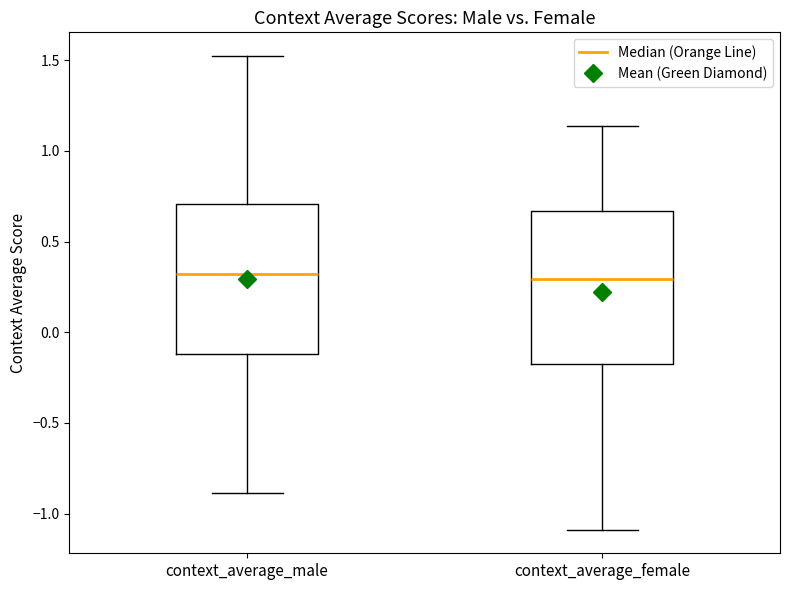

Reading left to right, read every box against the y-axis: the position of its median line, the range the box covers, and the ends of its whiskers. The values are not printed on the chart, so give them approximately, as read against the axis.

context_average_male: median 0.30, box -0.10 to 0.70, whiskers -0.90 to 1.50
context_average_female: median 0.30, box -0.20 to 0.65, whiskers -1.10 to 1.15